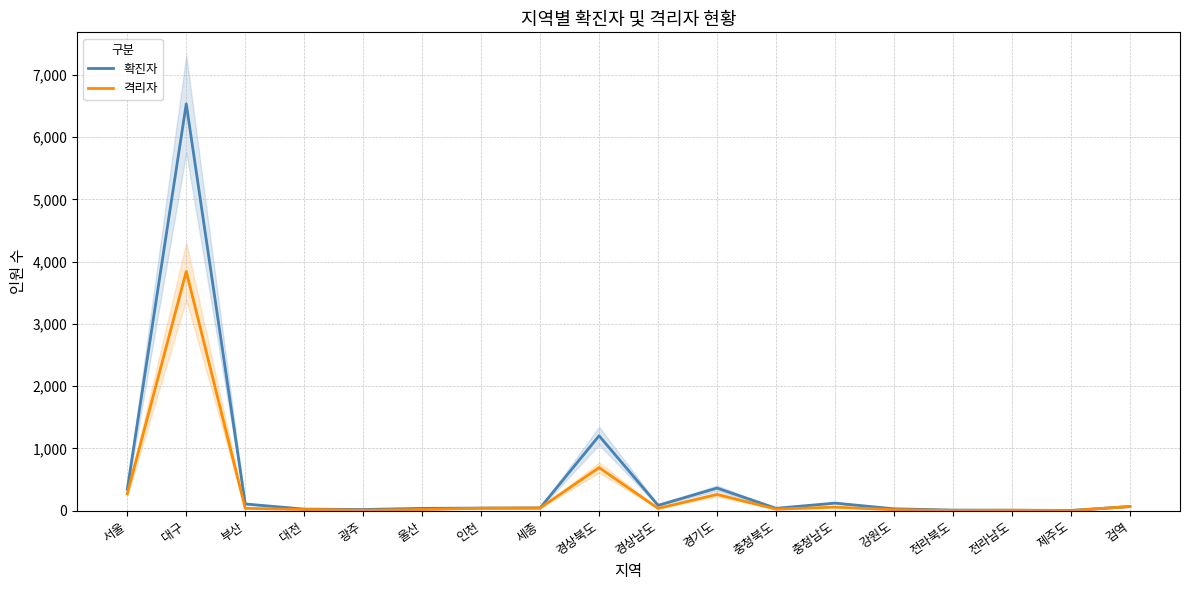

In 확진자, how many points are higher than both neighbors (excluding endpoints)?

4